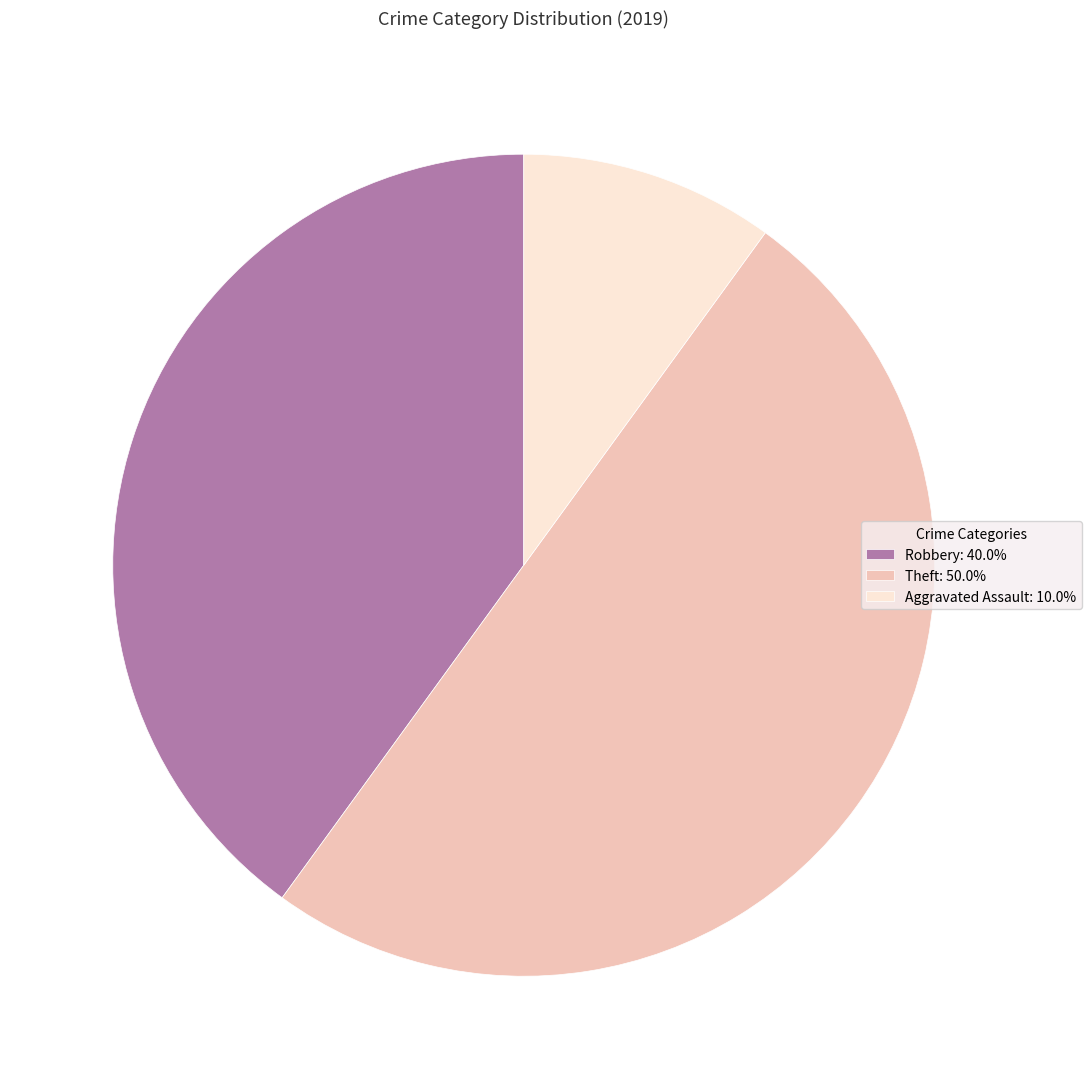

Which category has the biggest portion of the pie?

Theft